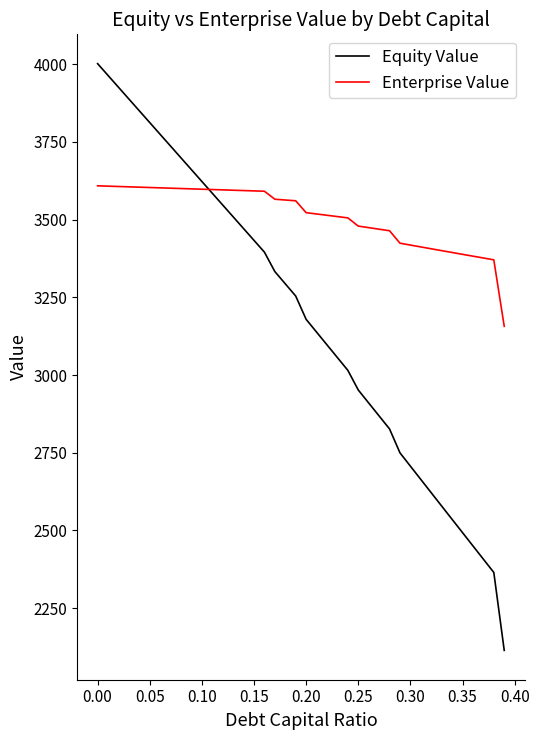

Which series has the largest total across all categories?

Enterprise Value